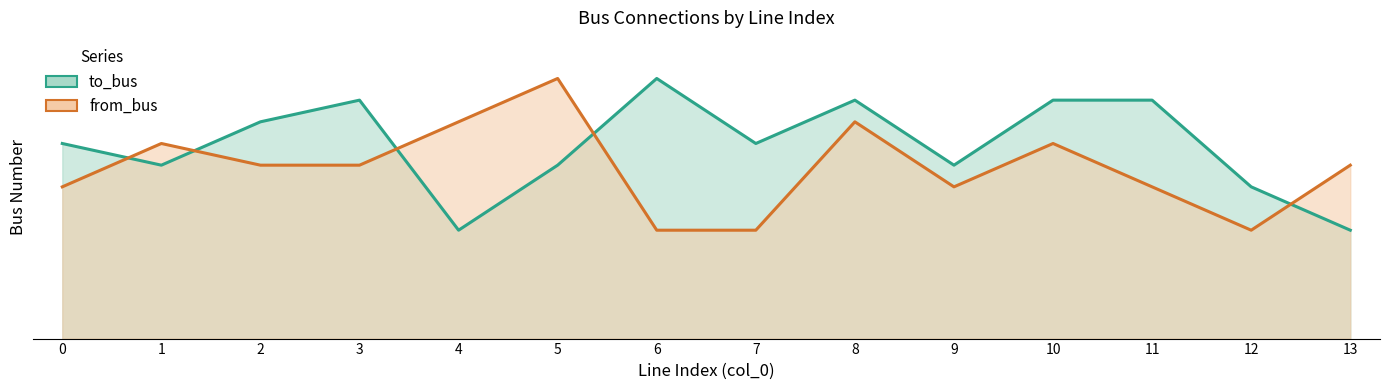

What is the sum of all from_bus values?

110